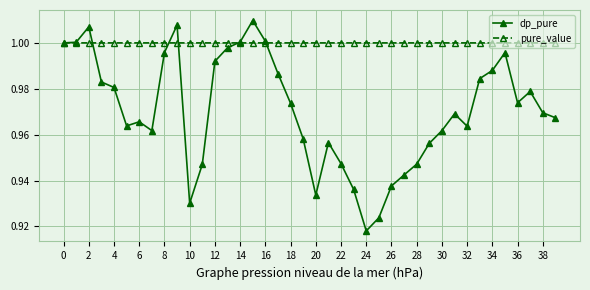

Which series has the largest range (max minus min)?

dp_pure